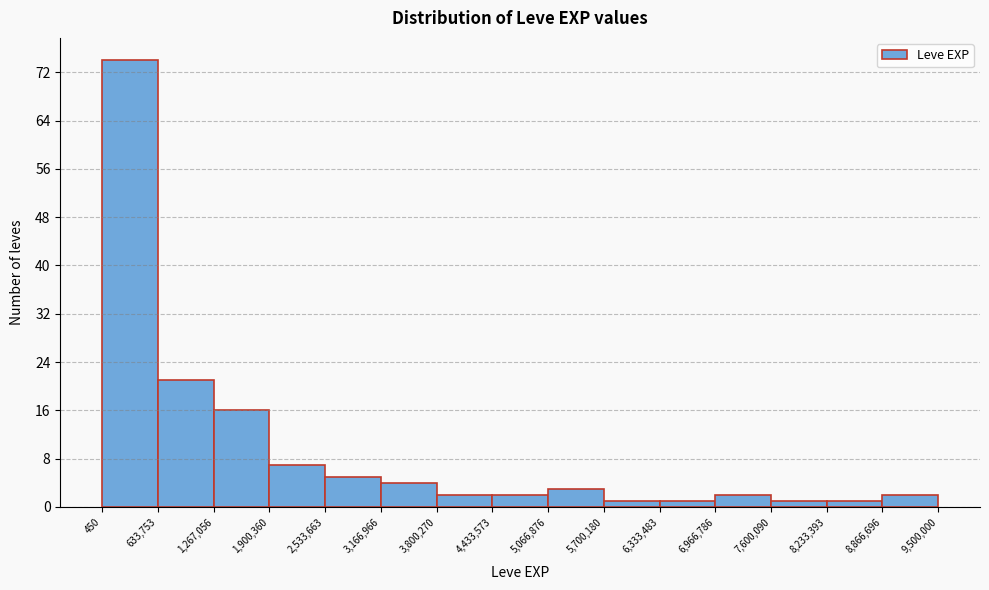

Reading left to right, transcribe this chart: for each bar, give the range it covers on the x-axis and its height. The values are not printed on the chart, so give them approximately, as read against the axis.

450 to 633,753: 74
633,753 to 1,267,056: 21
1,267,056 to 1,900,360: 16
1,900,360 to 2,533,663: 7
2,533,663 to 3,166,966: 5
3,166,966 to 3,800,270: 4
3,800,270 to 4,433,573: 2
4,433,573 to 5,066,876: 2
5,066,876 to 5,700,180: 3
5,700,180 to 6,333,483: 1
6,333,483 to 6,966,786: 1
6,966,786 to 7,600,090: 2
7,600,090 to 8,233,393: 1
8,233,393 to 8,866,696: 1
8,866,696 to 9,500,000: 2